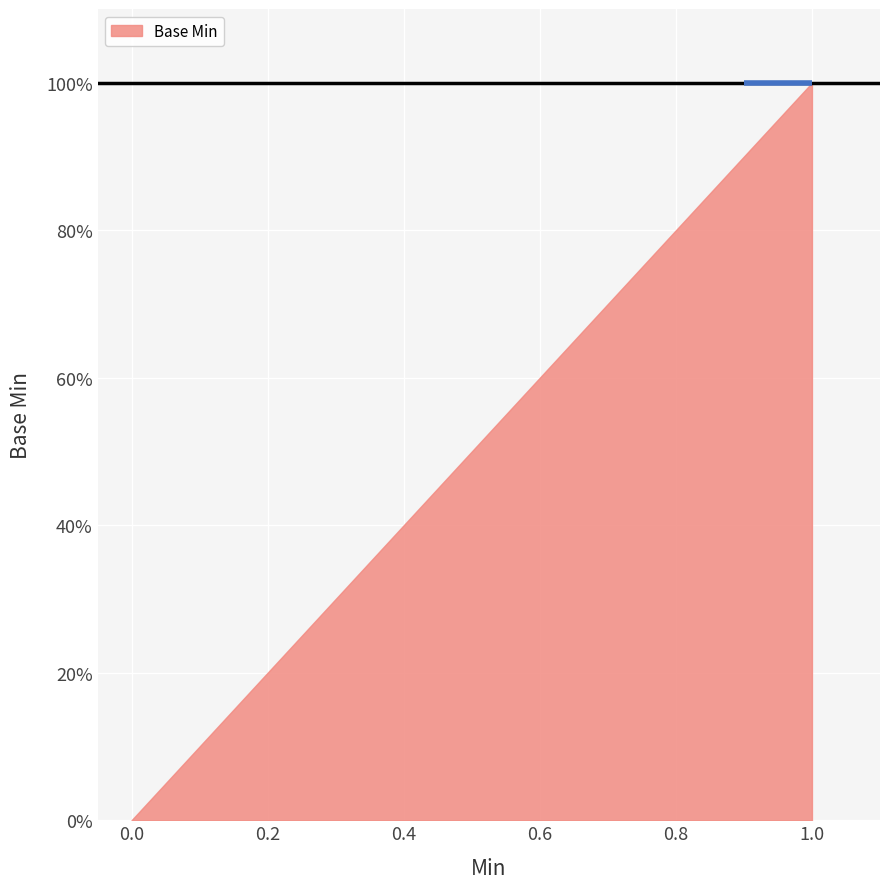

Rank the categories by value from lowest to highest.

0, 0, 0, 0, 0, 0, 0, 0, 1